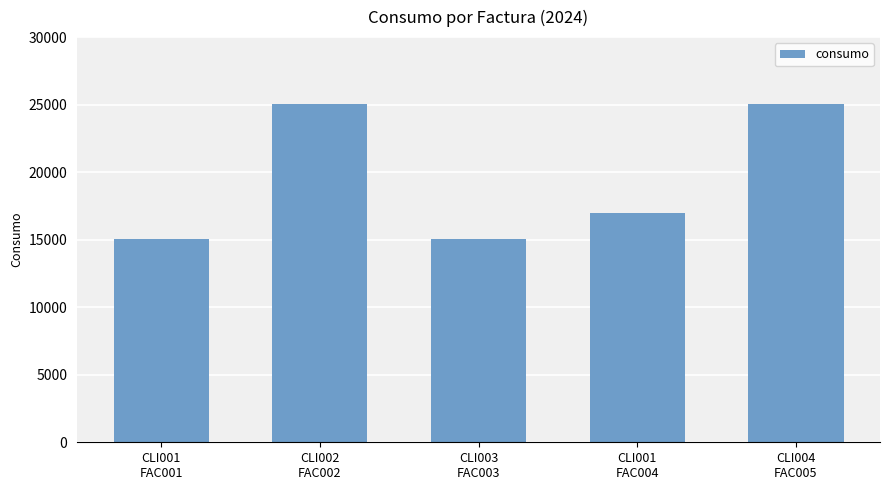

What is the label of the 5th bar from the right?

CLI001
FAC001